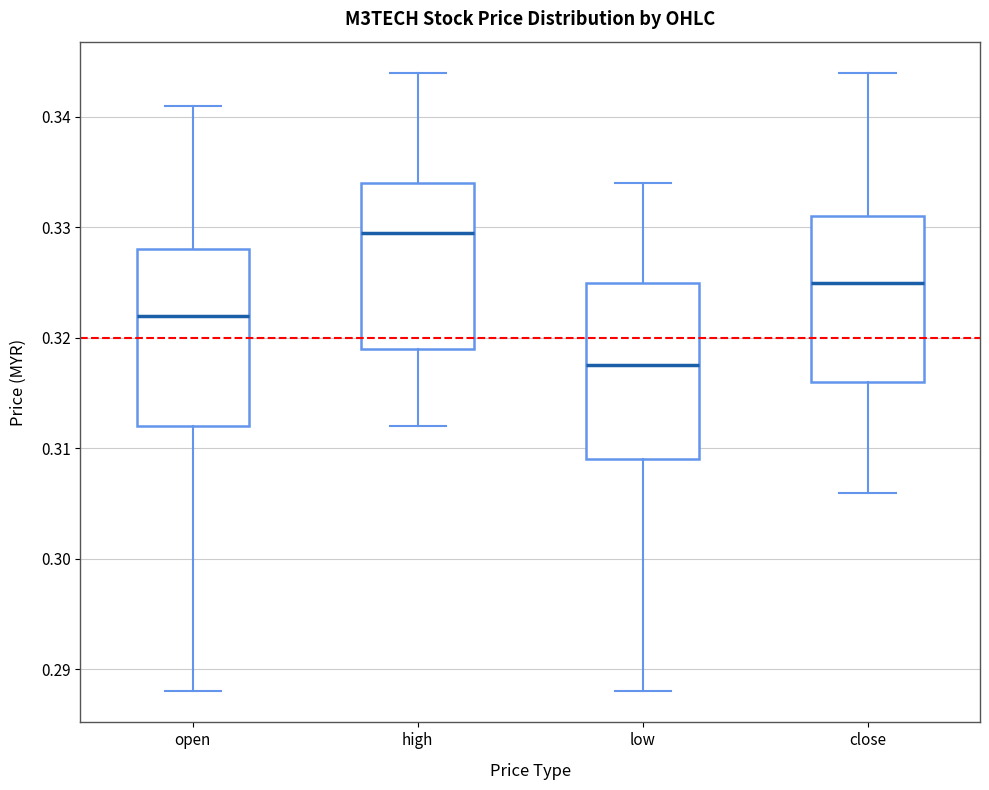

Where is the lower edge of the box for close on the y-axis? The values are not printed on the chart, so give them approximately, as read against the axis.

0.316